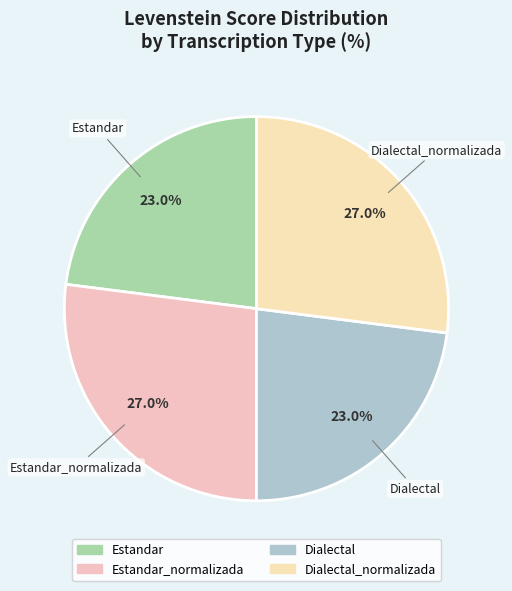

How much of the chart is everything except Estandar?

77.0%